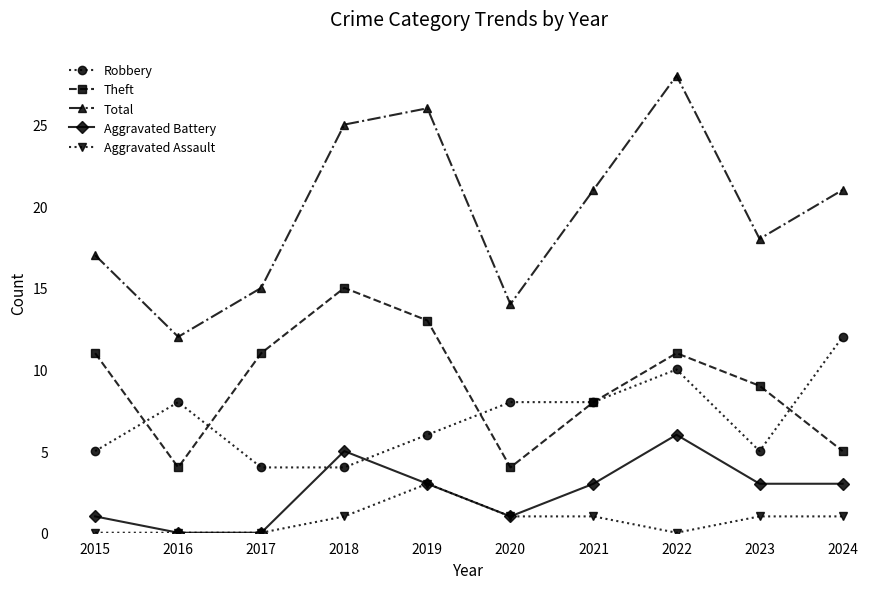

What are all the series names shown in the legend?

Robbery, Theft, Total, Aggravated Battery, Aggravated Assault